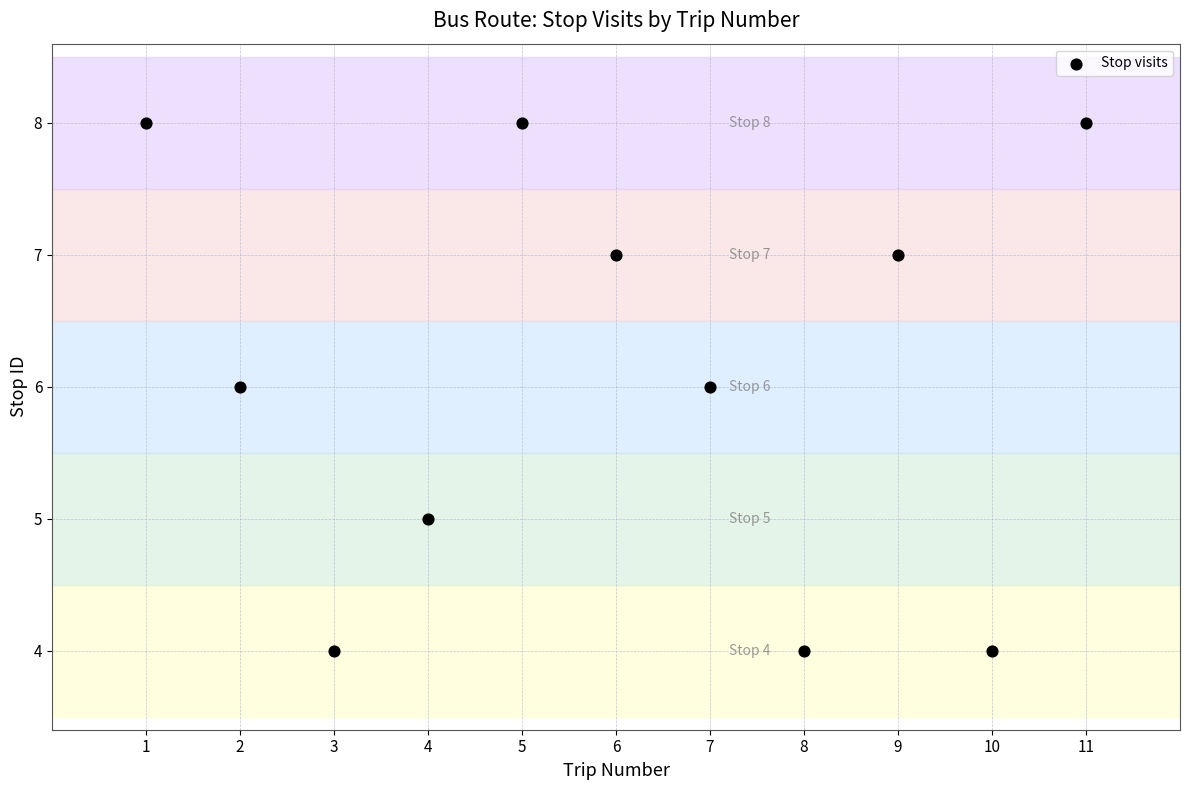

What is the average X value?

6